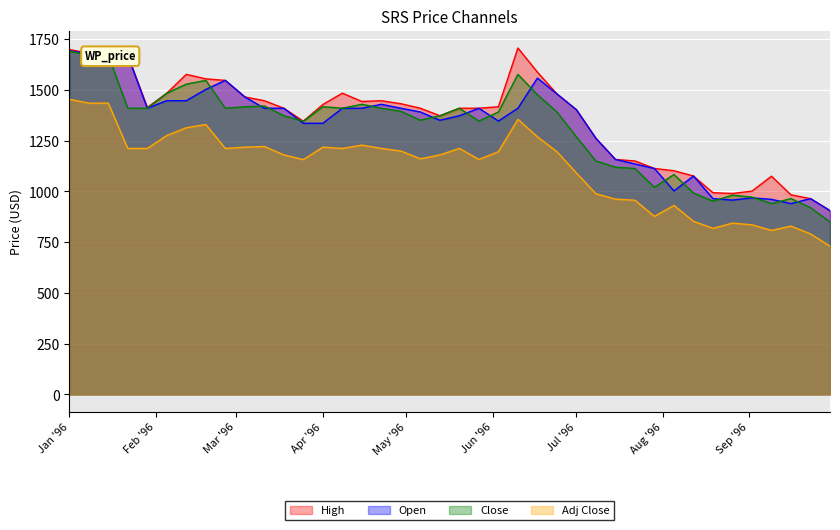

What is the difference between the highest and lowest values at 1996-01-08?

245.6